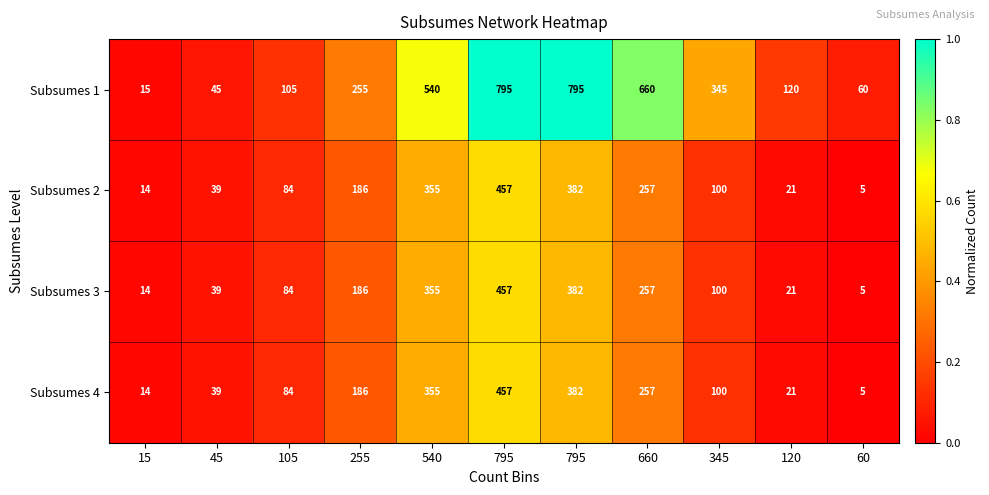

Which has a higher value, 60 or 795?

795